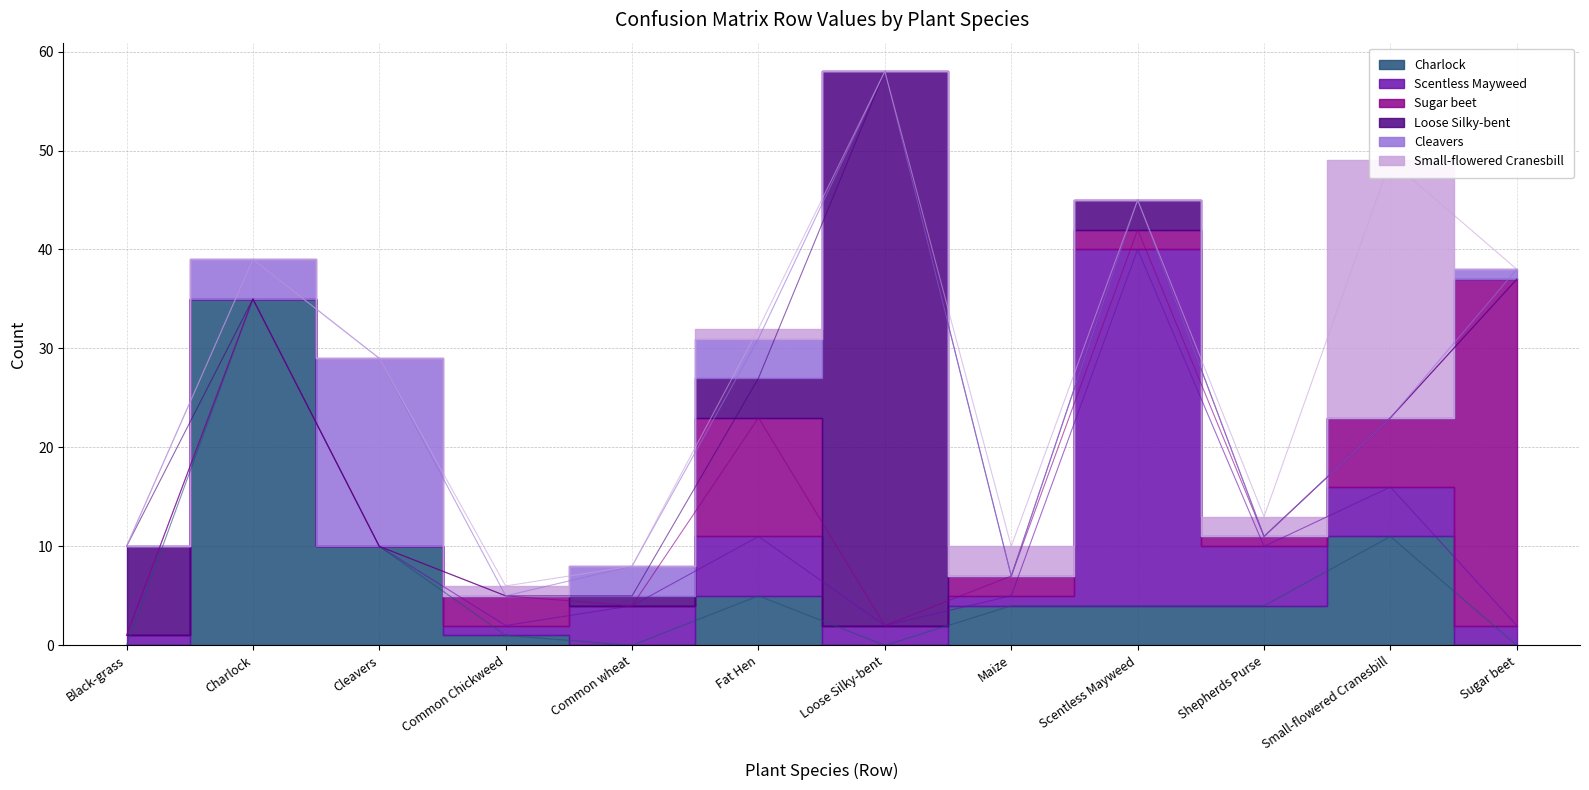

What is the difference between the Small-flowered Cranesbill values at Common Chickweed and Common wheat?

1